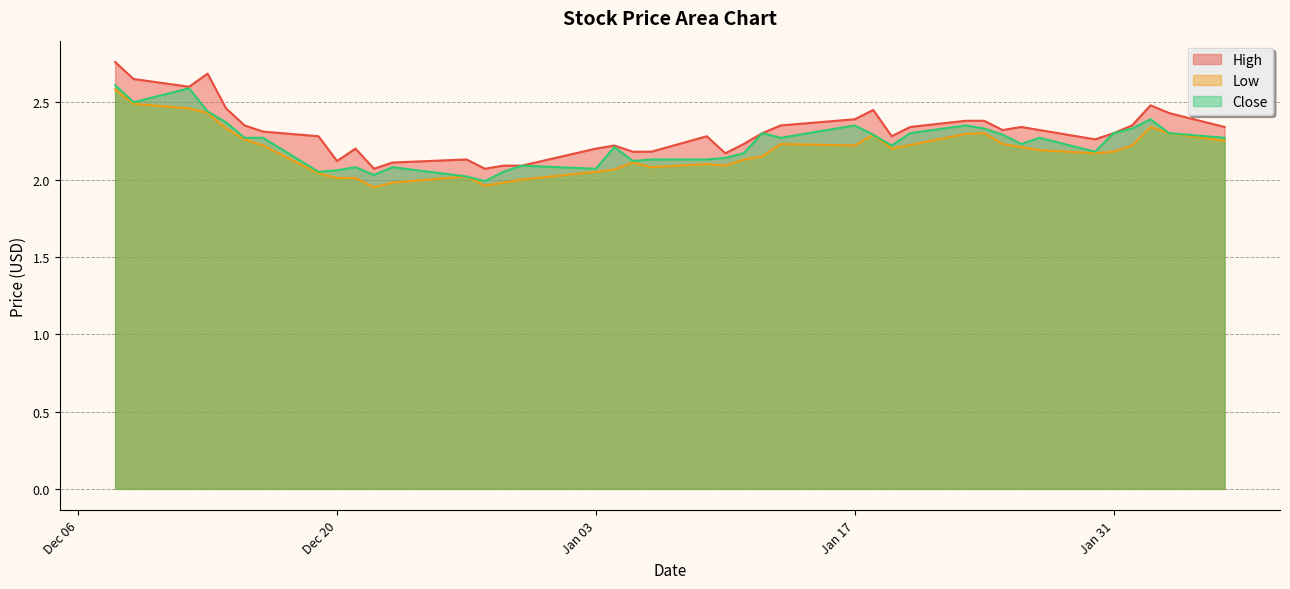

At 2022-12-21, list the series in order from smallest to largest.

Low, Close, High